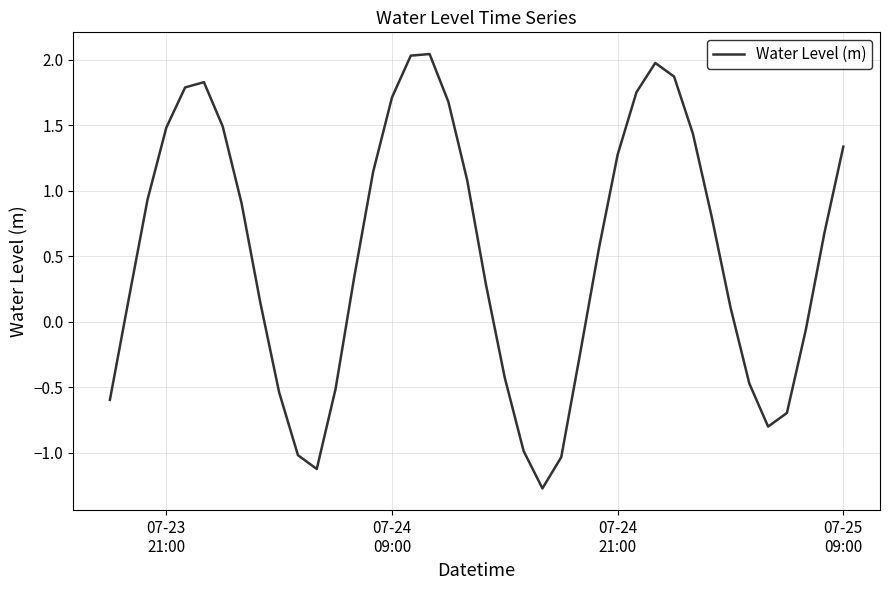

What is the minimum value shown in the chart?

-1.3